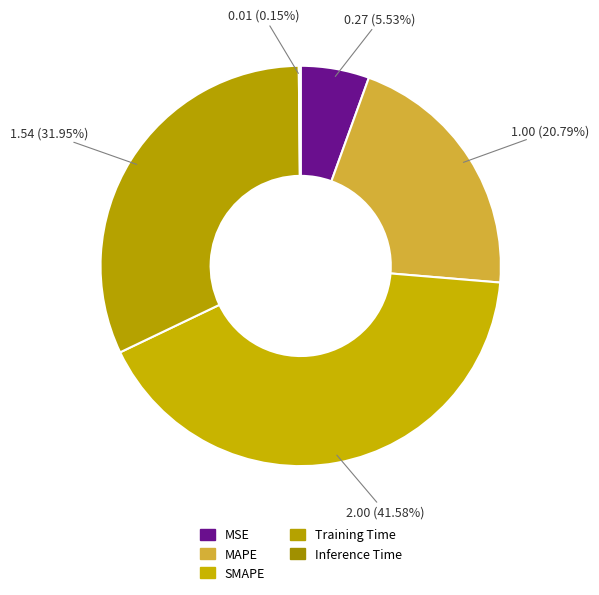

To the nearest percent, what is the difference between the largest and smallest slice percentages?

41%